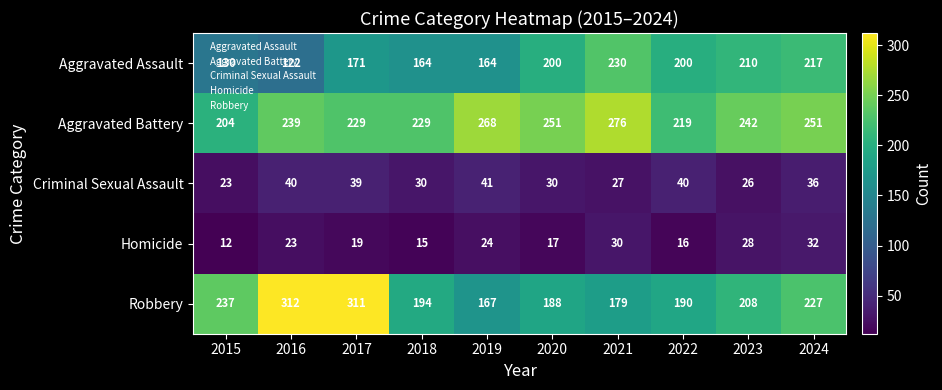

List the series in order of their peak value, highest first.

Robbery, Aggravated Battery, Aggravated Assault, Criminal Sexual Assault, Homicide